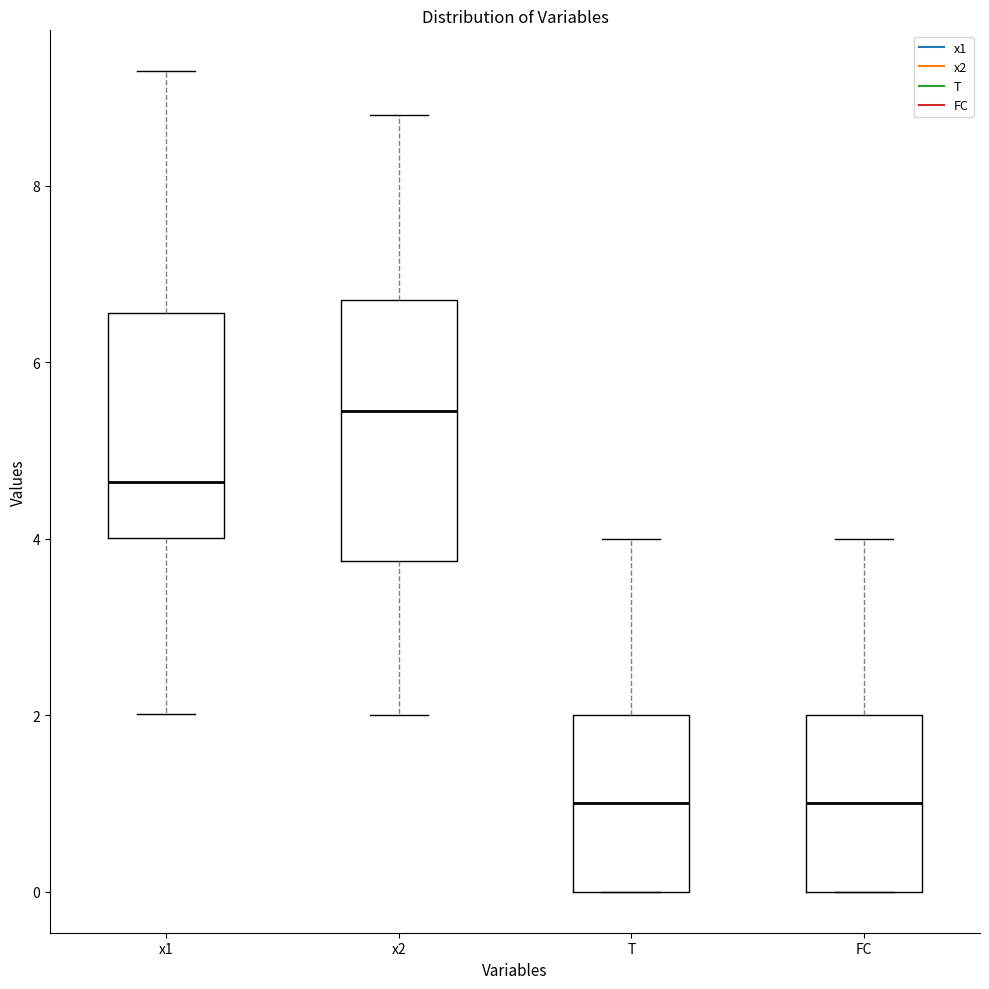

Where is the lower edge of the box for T on the y-axis? The values are not printed on the chart, so give them approximately, as read against the axis.

0.0